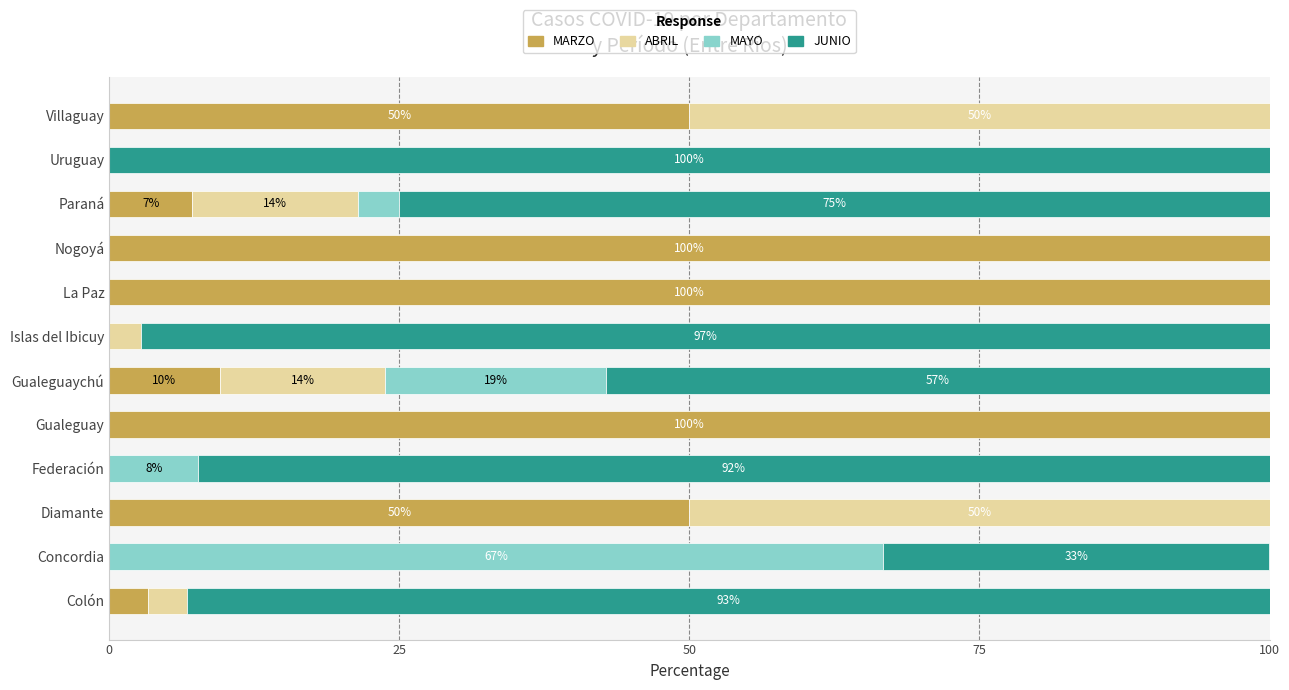

The value of MARZO at Gualeguay is 54.5. True or false?

False